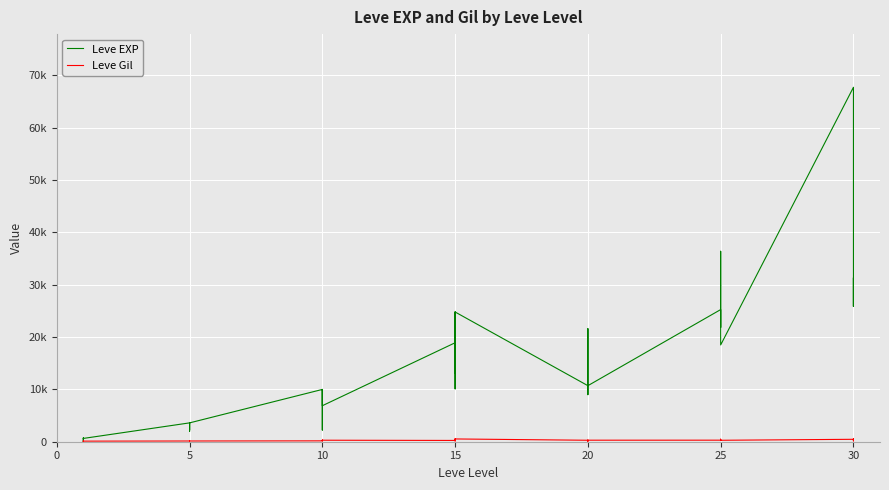

Does the chart display data point markers on the line(s)?

No